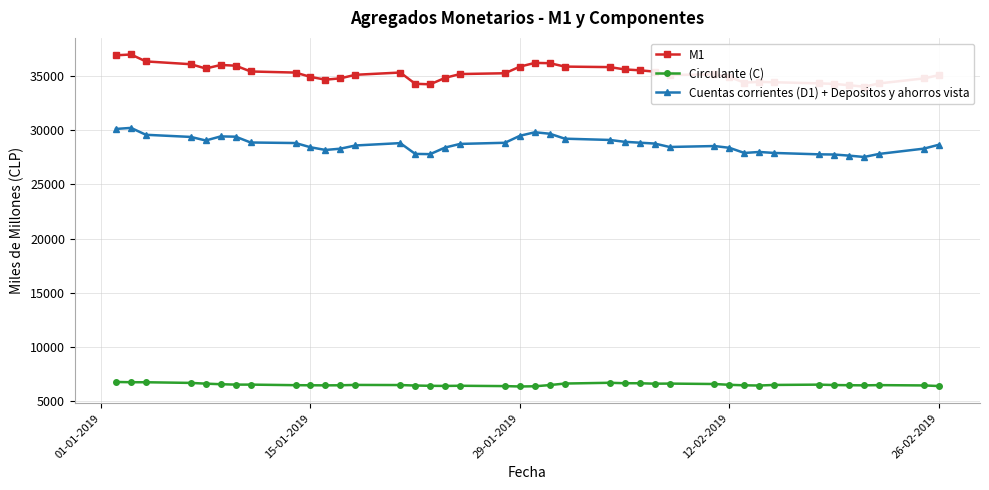

True or false: Cuentas corrientes (D1) + Depositos y ahorros vista and Circulante (C) intersect in this chart.

False